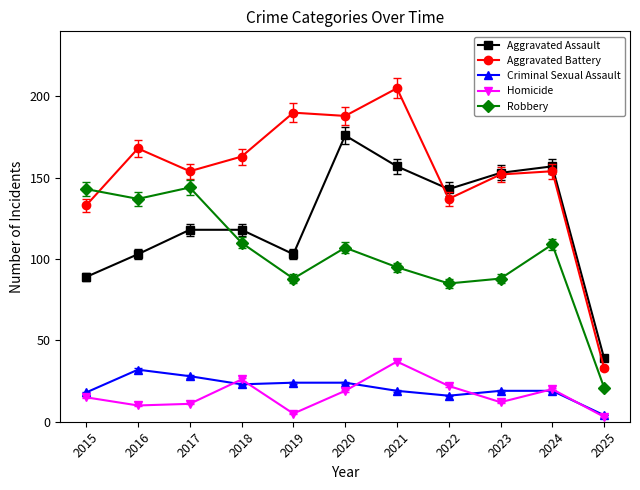

How many data points in Homicide are less than 15?

5